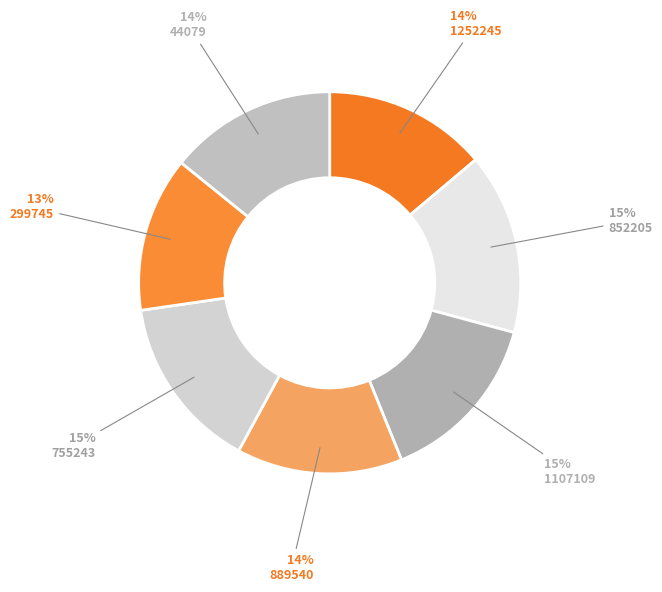

What portion of the pie excludes 889540?

86.0%